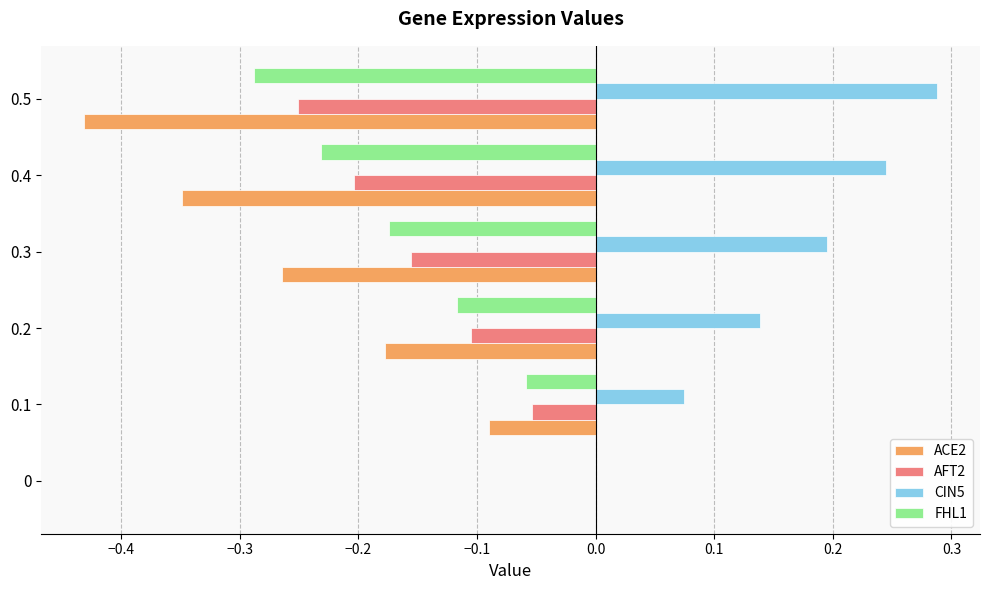

The value of FHL1 at 0.2 is -0.1. True or false?

True